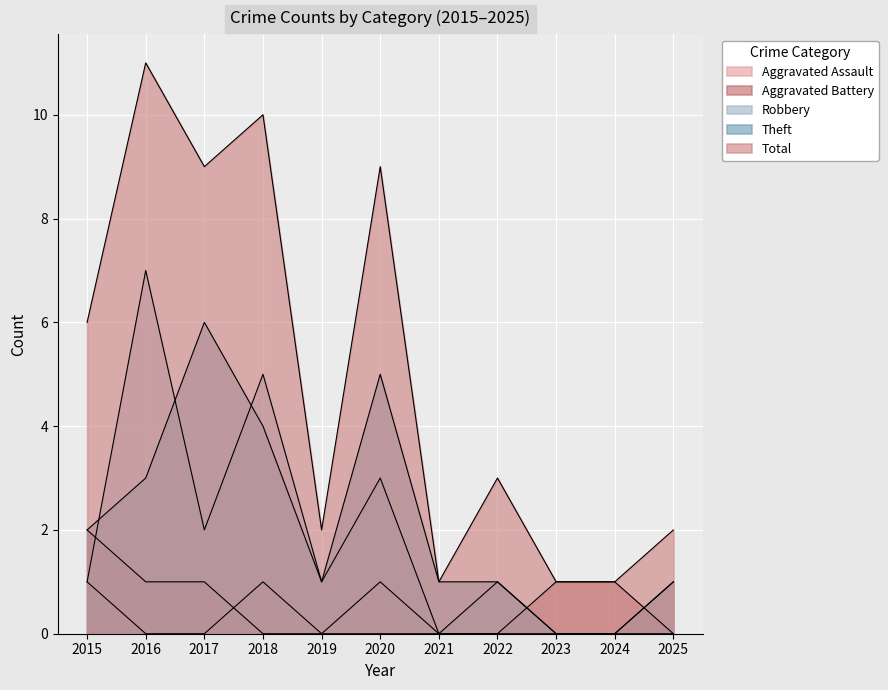

Which series ends up on top after the final intersection of Robbery and Theft?

Robbery